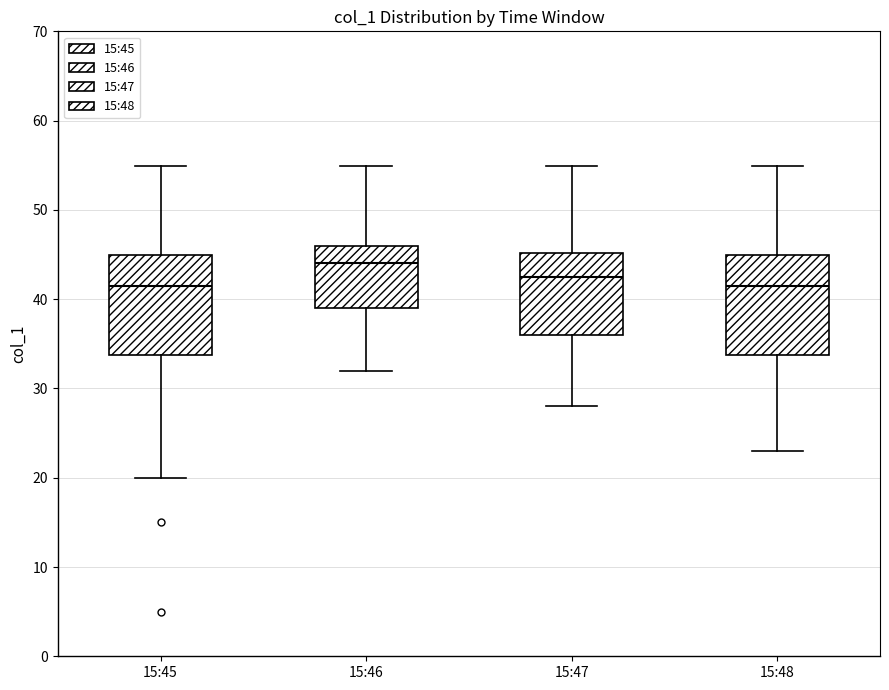

Where does the median line of the box for 15:45 sit on the y-axis? The values are not printed on the chart, so give them approximately, as read against the axis.

42